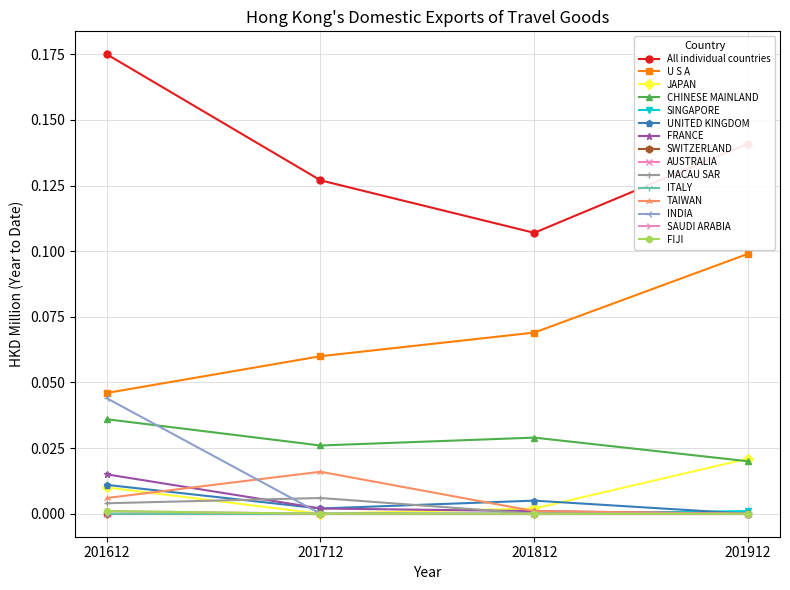

Is this an area chart (filled region under the line)?

No